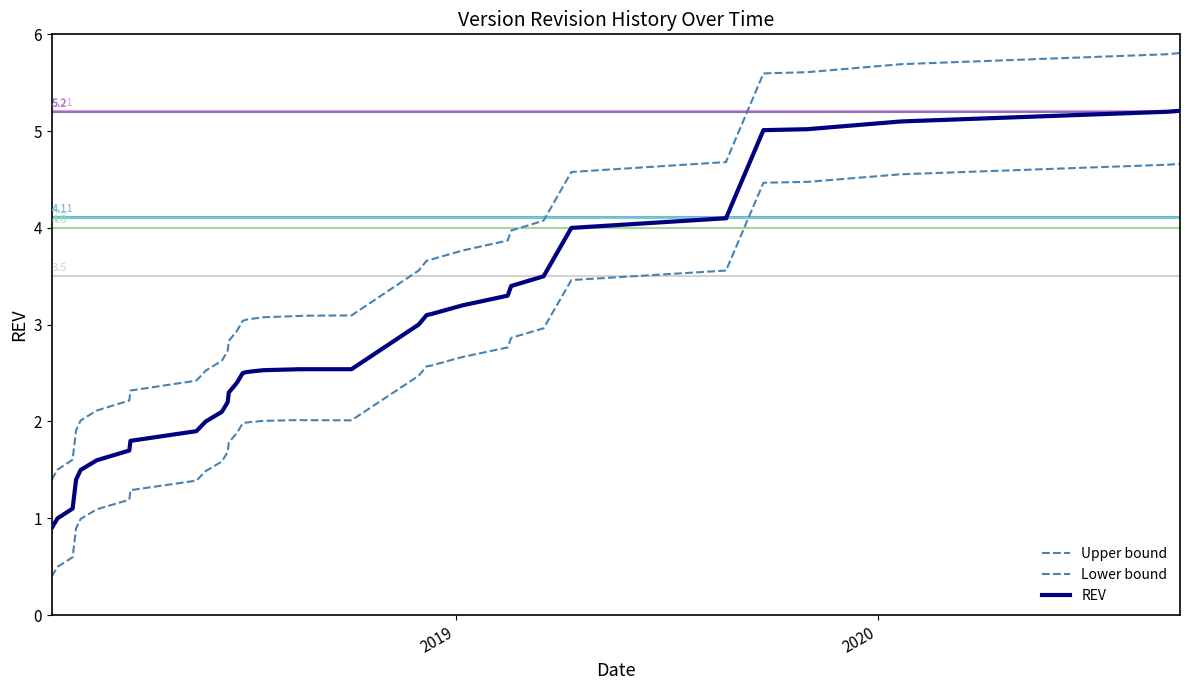

Which series has the widest spread of values?

Upper bound